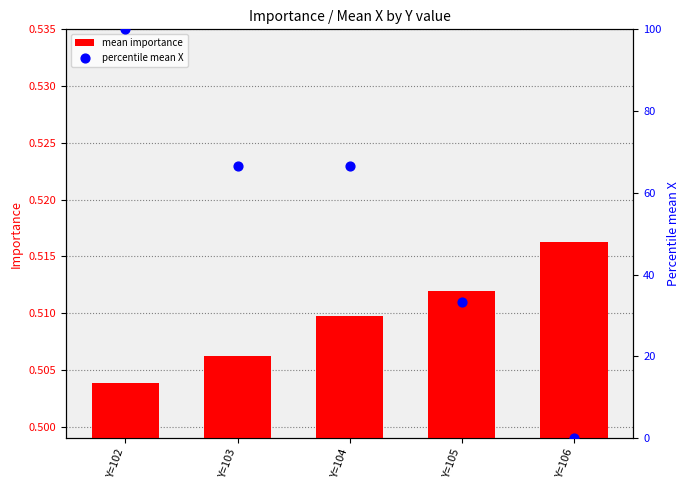

Is the value of mean importance at Y=103 greater than the value of percentile mean X at Y=104?

No